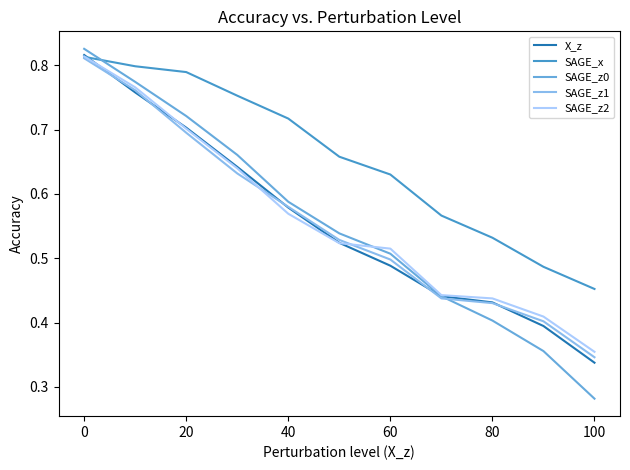

Which series has the widest spread of values?

SAGE_z0